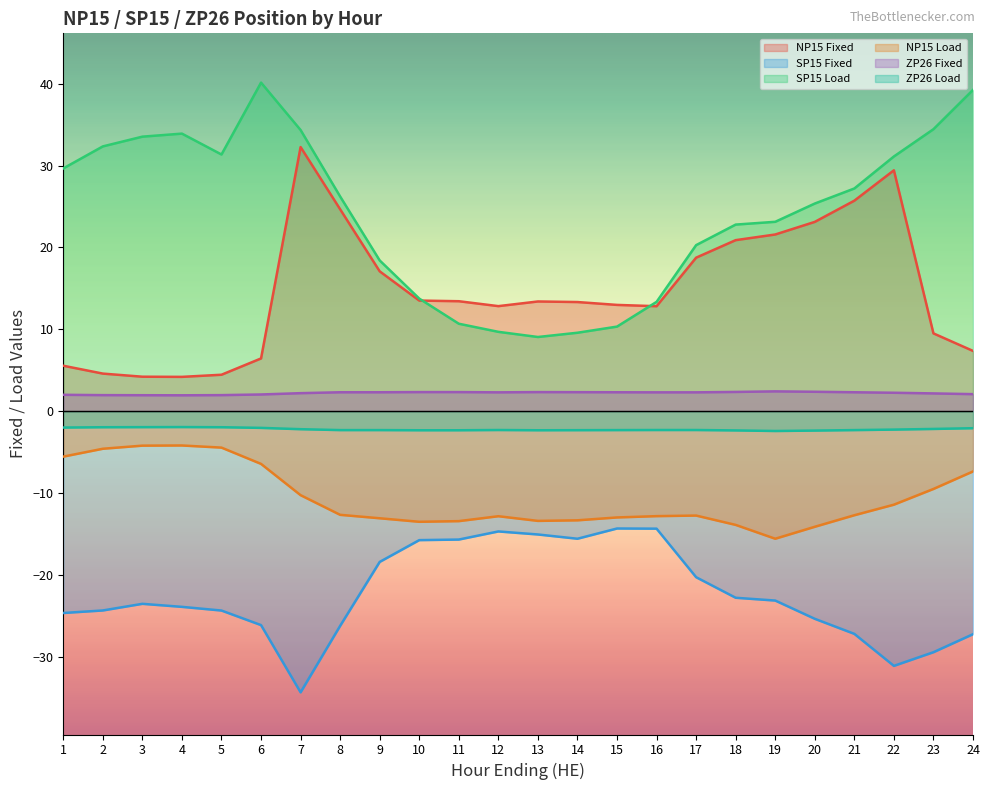

What is the average value of the NP15 Load series?

-10.6